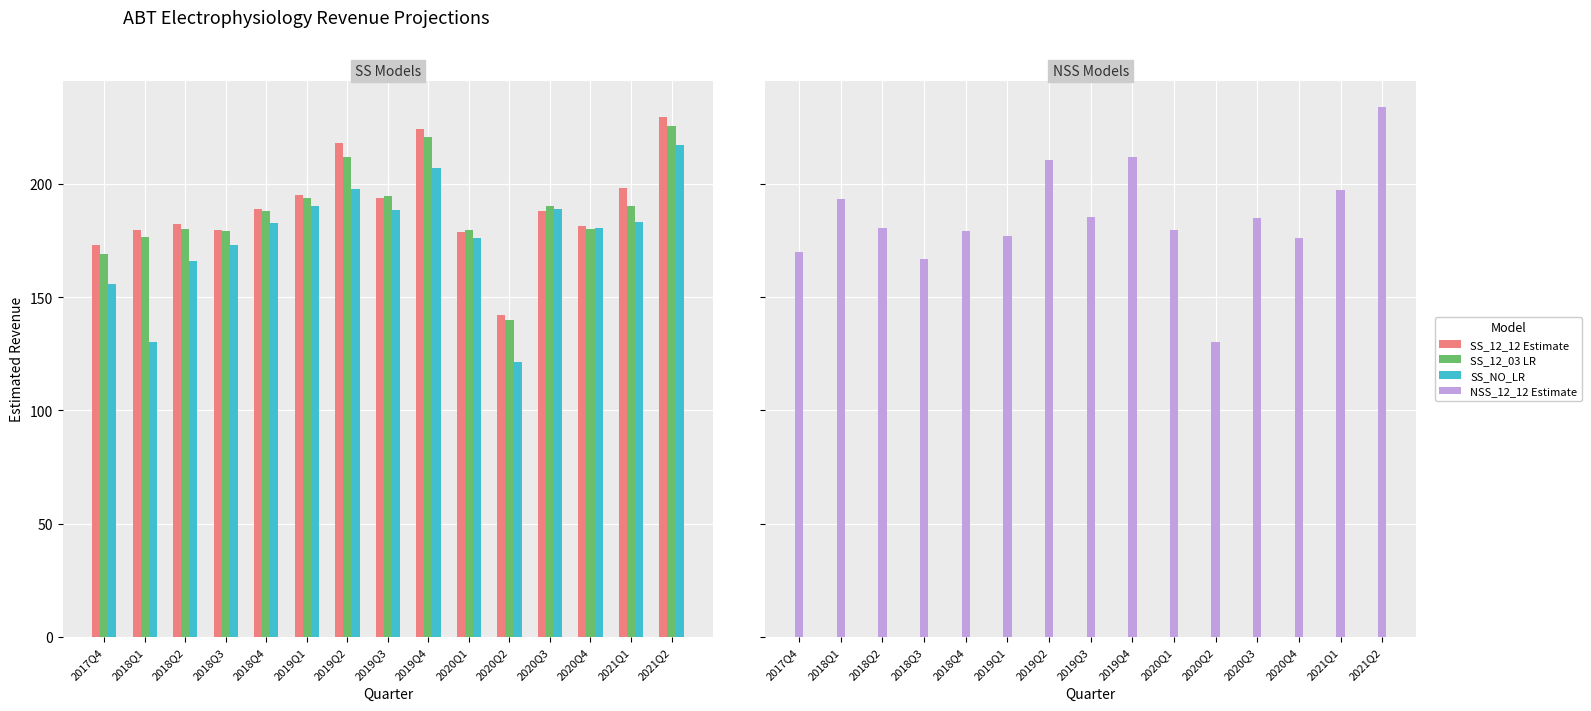

Reading right to left, transcribe all the data shown in this chart.

SS_12_12 Estimate: 229.5	198.3	181.2	187.9	142.0	178.8	224.1	193.9	218.1	194.8	188.9	179.7	182.0	179.4	172.8
SS_12_03 LR: 225.4	190.2	180.0	190.2	139.8	179.5	220.6	194.8	212.0	193.6	188.0	179.2	179.9	176.7	169.1
SS_NO_LR: 217.0	183.3	180.4	188.8	121.2	175.9	207.0	188.6	197.7	190.0	182.5	172.9	165.9	130.3	155.6
NSS_12_12 Estimate: 233.8	197.3	176.1	184.8	130.1	179.5	212.0	185.4	210.3	176.8	179.1	166.8	180.7	193.1	169.8